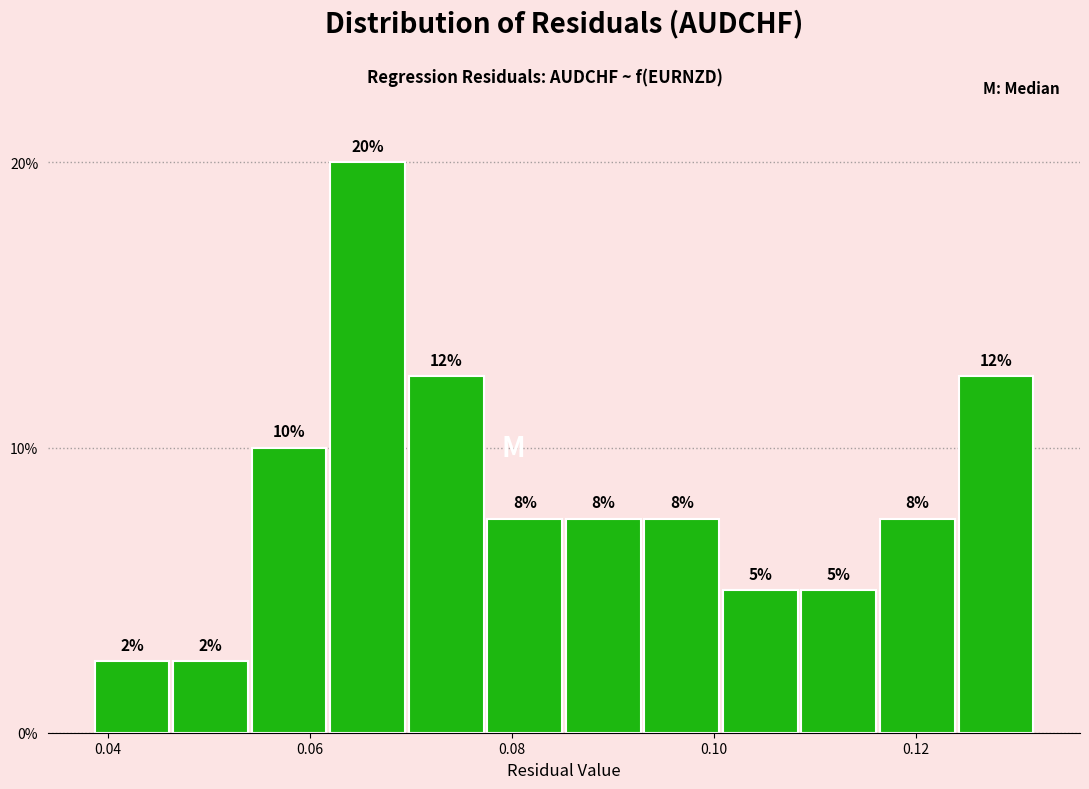

Read against the x-axis, roughly where is the centre of the tallest bar?

0.066